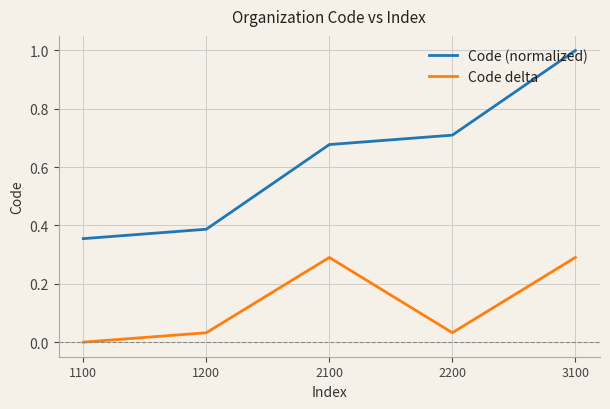

Where is the first local maximum for Code delta?

2100